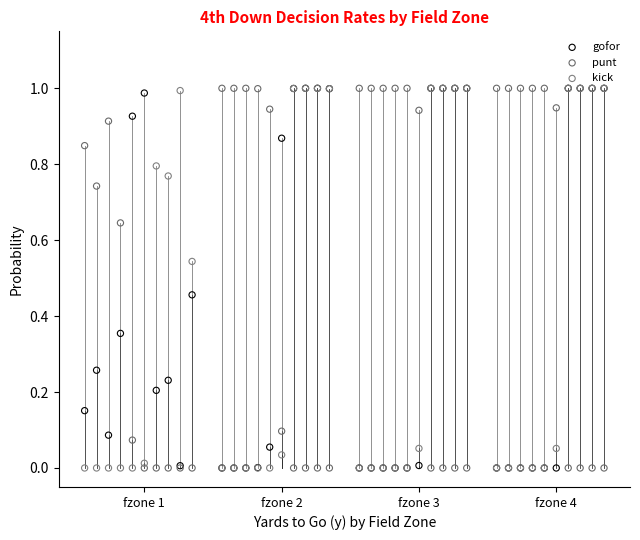

What are all the series names shown in the legend?

gofor, punt, kick